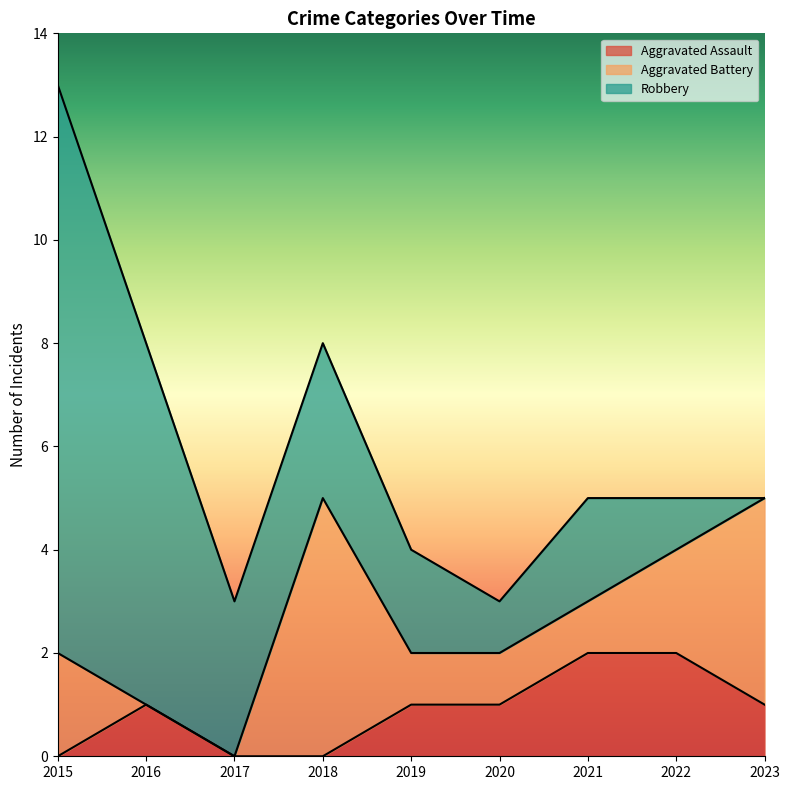

How many positive values does the Aggravated Assault series have?

6